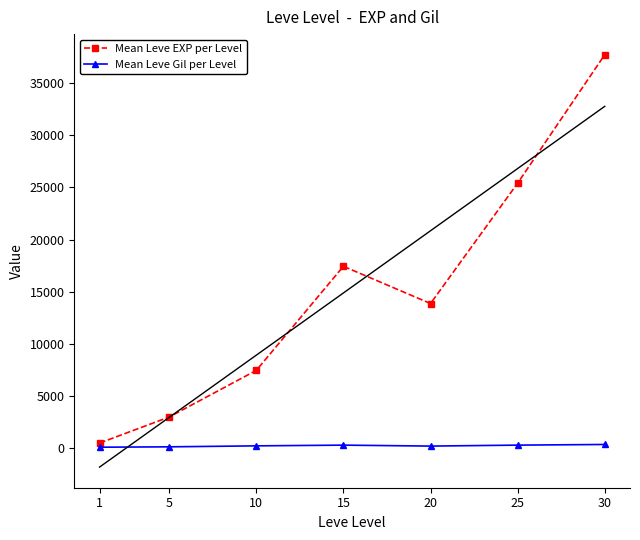

Is this an area chart (filled region under the line)?

No